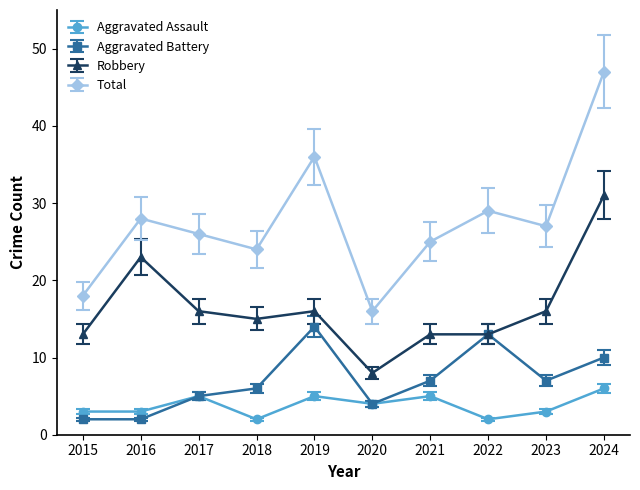

In Aggravated Assault, how many points are higher than both neighbors (excluding endpoints)?

3